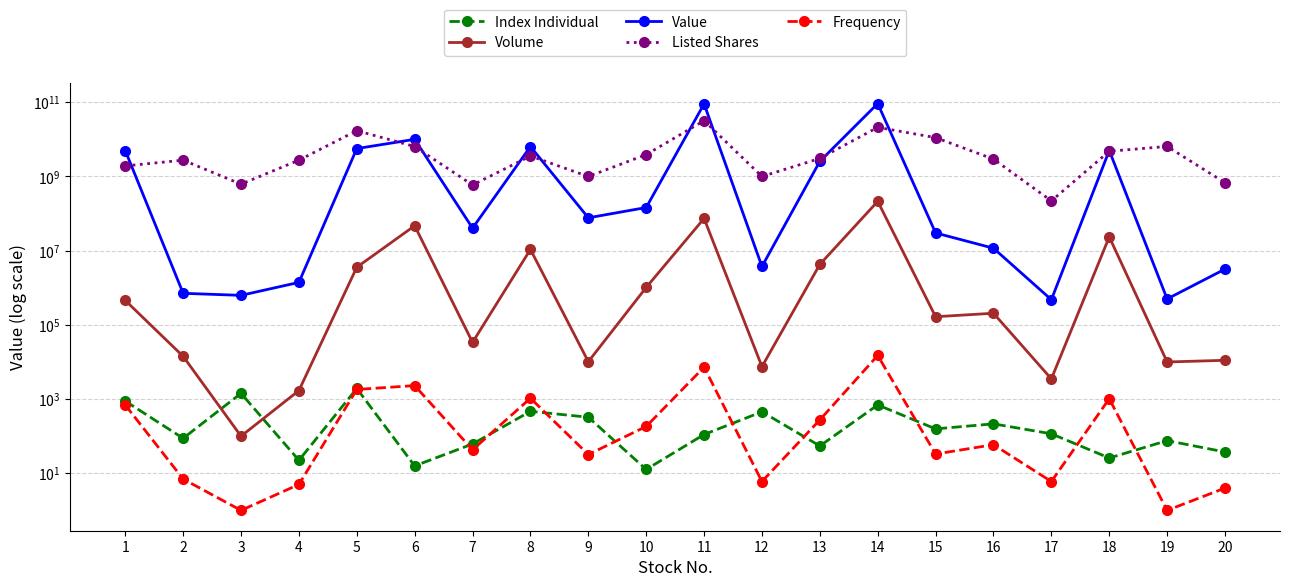

At which category is the sum across all series the highest?

11